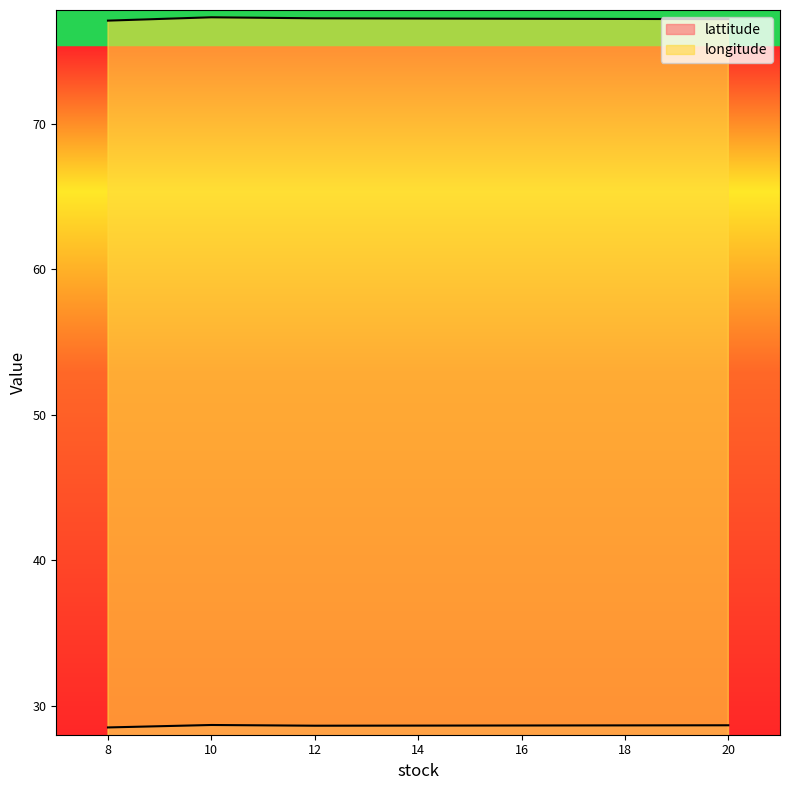

What is the smallest value displayed?

28.5